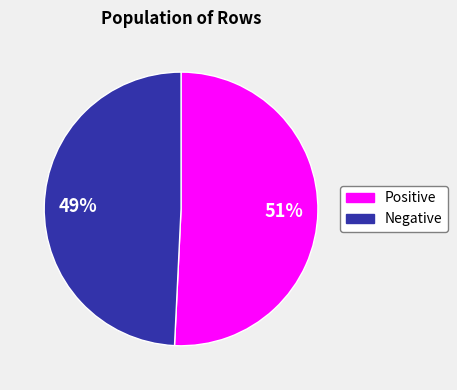

To the nearest percent, what is the average slice percentage?

50%